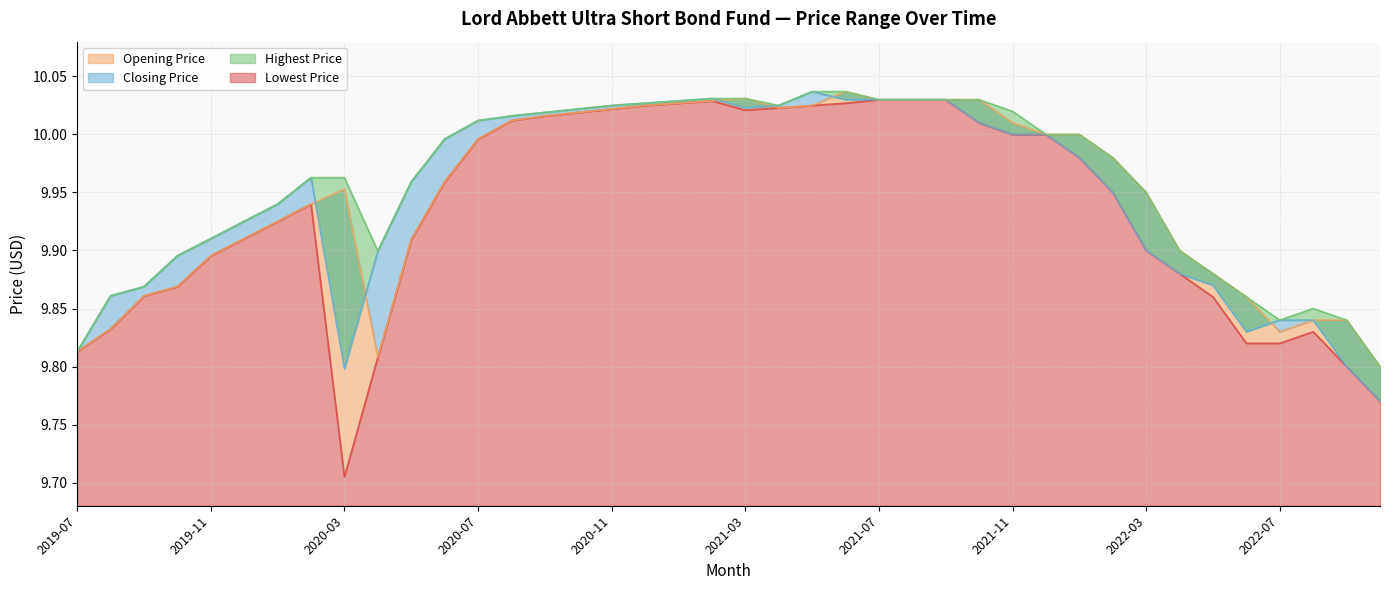

What is the total value across all series at 2021-11?

40.0